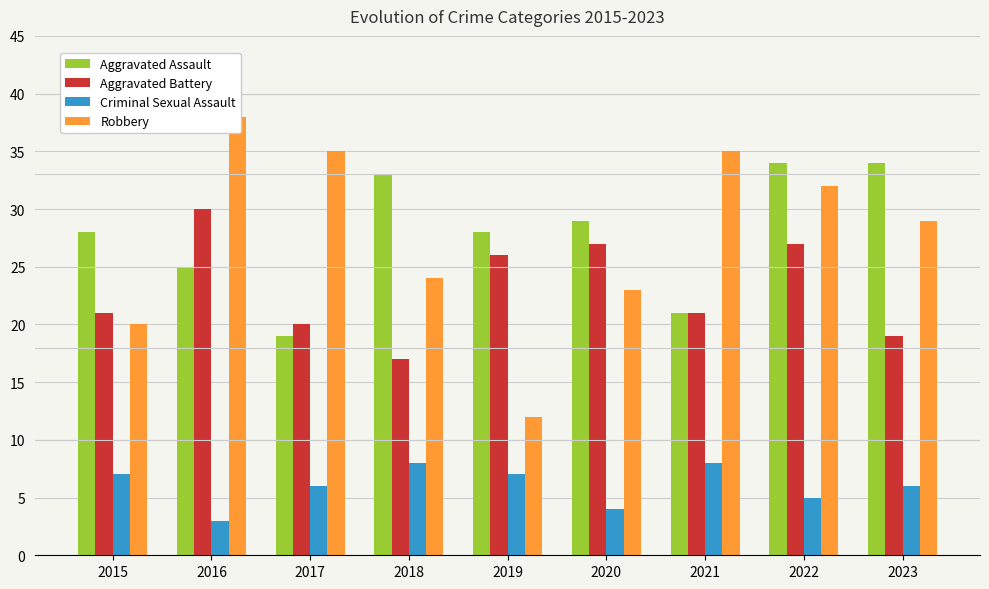

What are all the series names shown in the legend?

Aggravated Assault, Aggravated Battery, Criminal Sexual Assault, Robbery